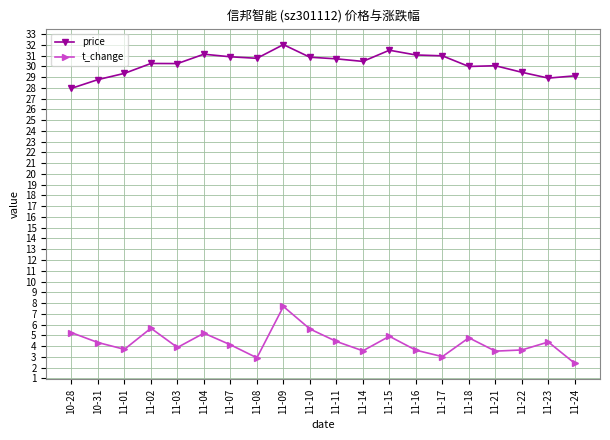

In price, how many points are higher than both neighbors (excluding endpoints)?

5